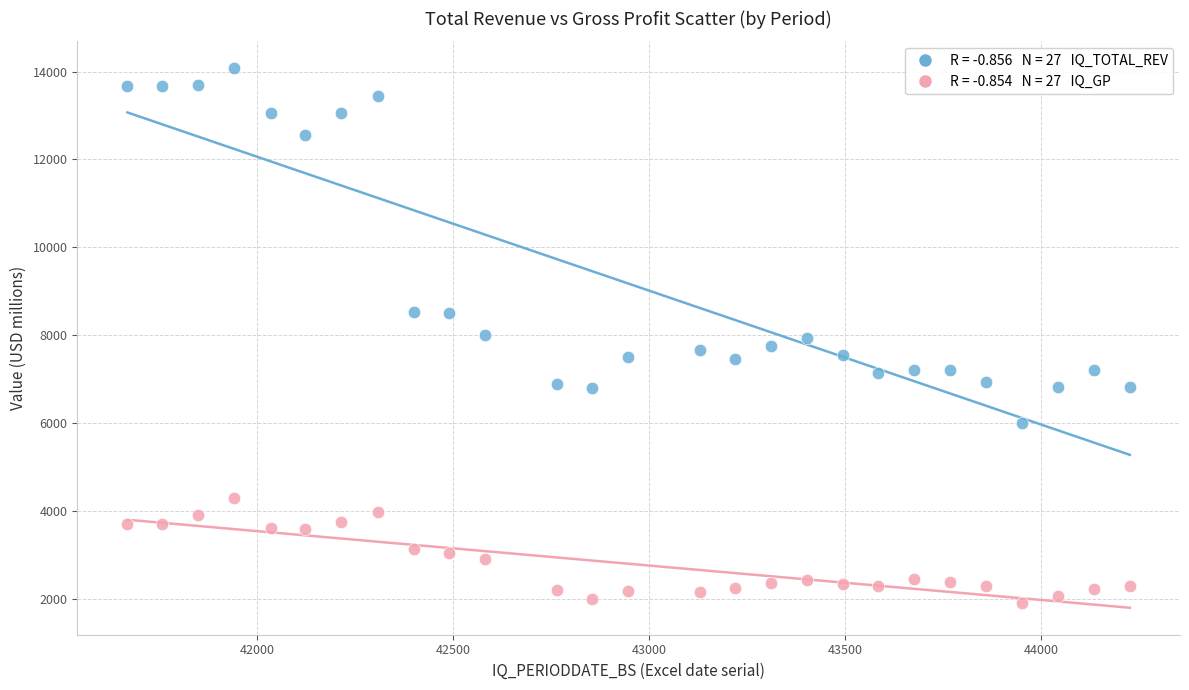

Across all data points, what is the range of X values (max minus min)?

2557